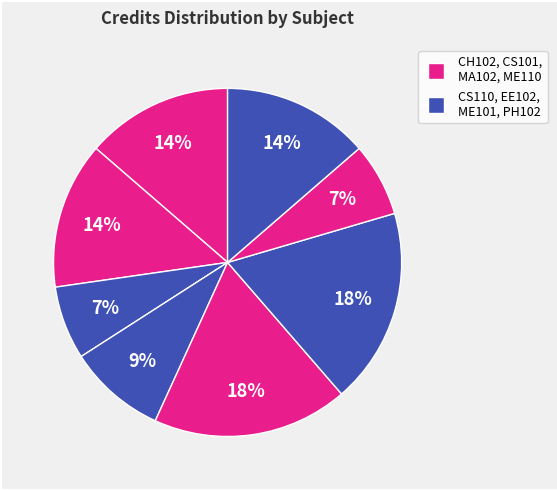

Count the number of slices in the pie.

8